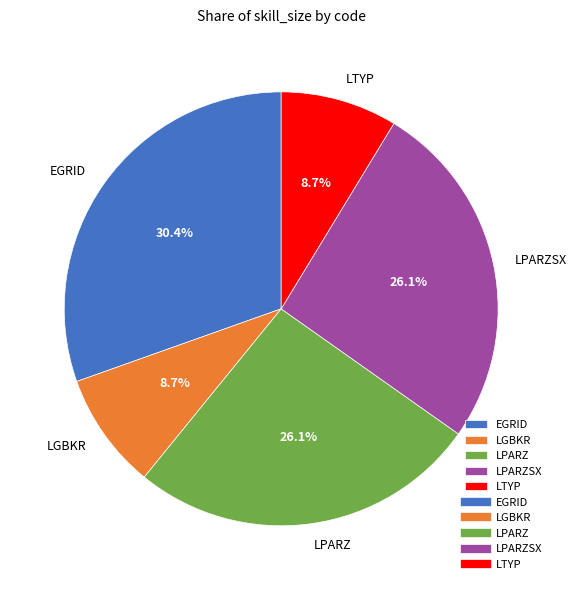

Do LPARZ and EGRID together represent more than half of the pie?

Yes